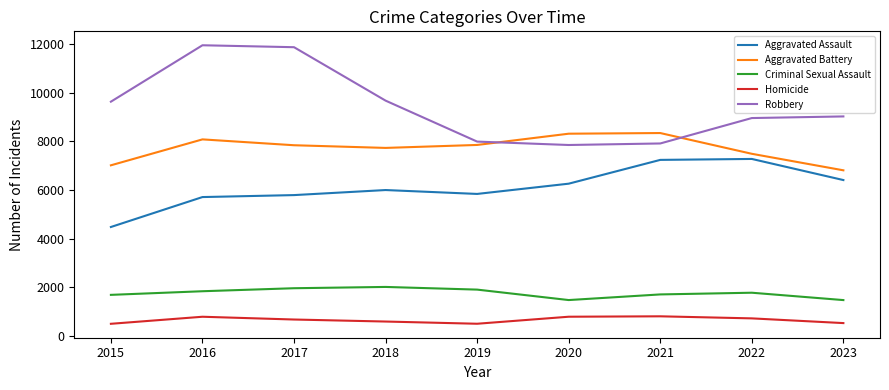

True or false: Robbery and Aggravated Battery cross at least once.

True